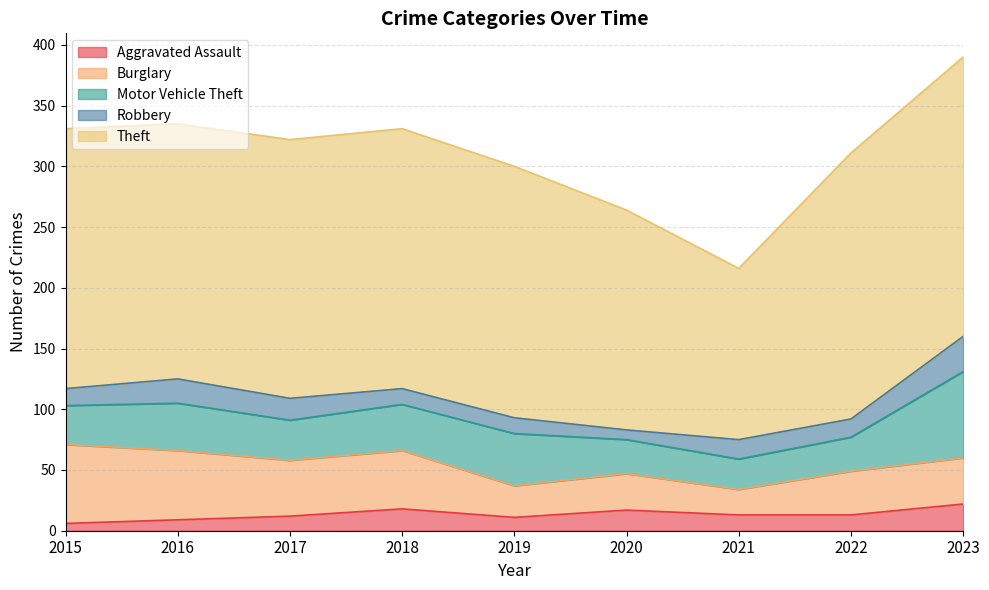

Which series has the largest total across all categories?

Theft